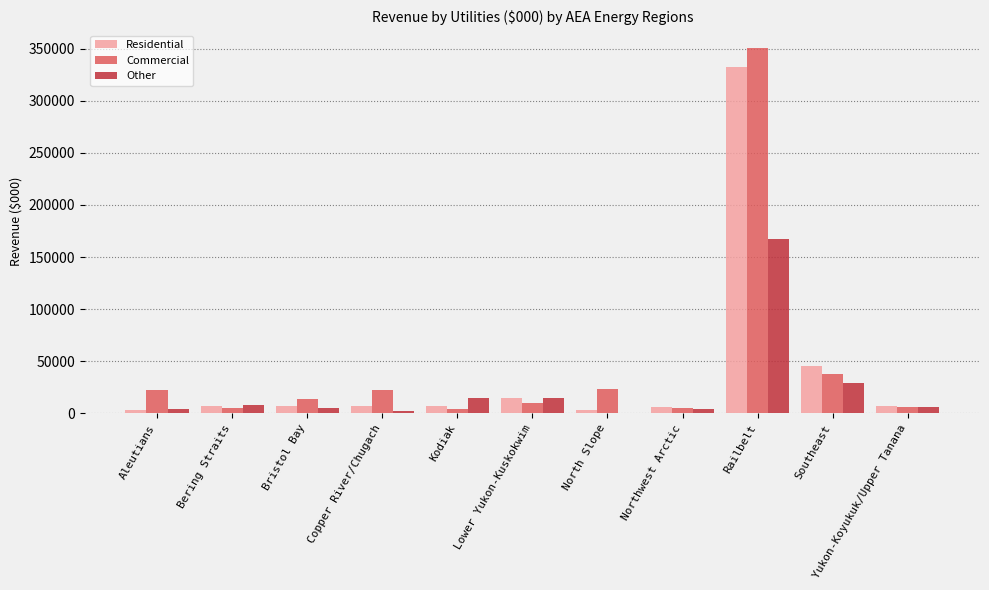

Are the bars horizontal?

No